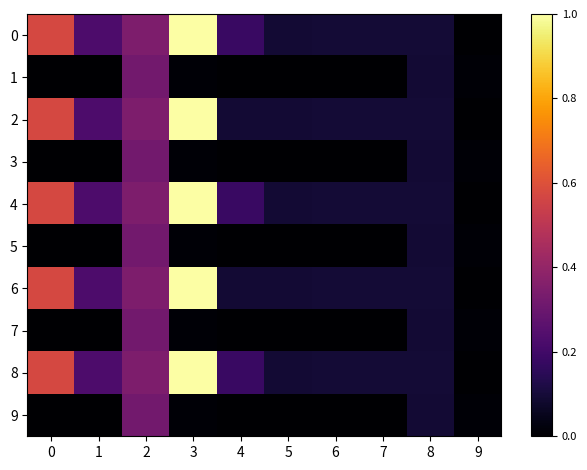

How many categories are shown in the chart?

10